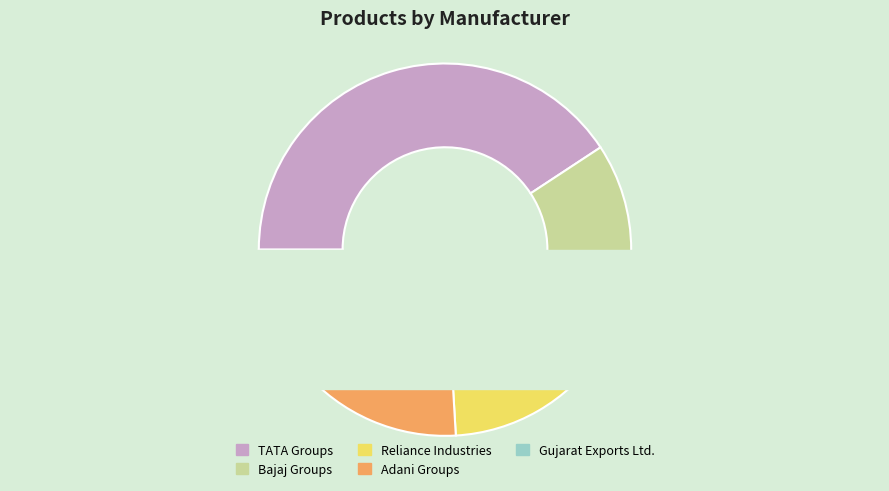

Rank the categories by value from highest to lowest.

TATA Groups, Bajaj Groups, Reliance Industries, Adani Groups, Gujarat Exports Ltd.